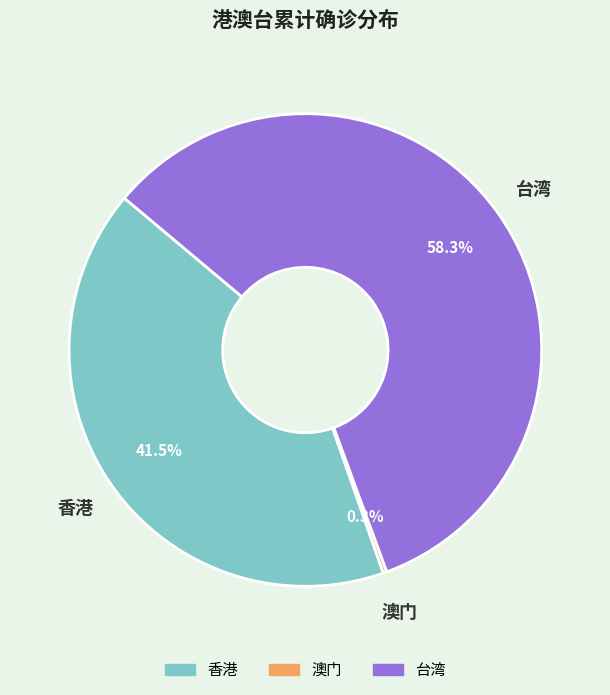

Which category has the biggest portion of the pie?

台湾